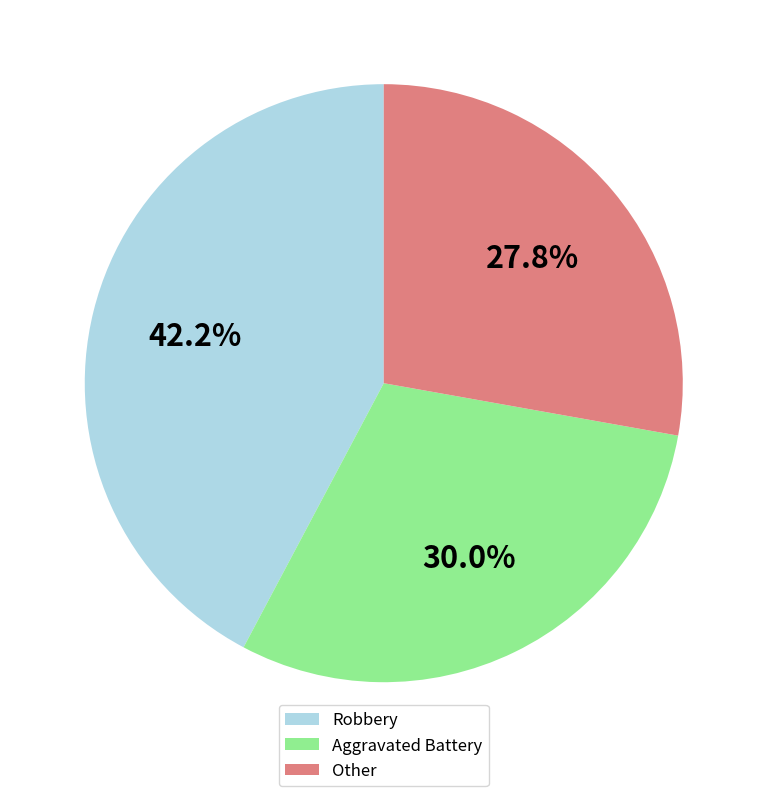

To the nearest percent, what is the average slice percentage?

33%